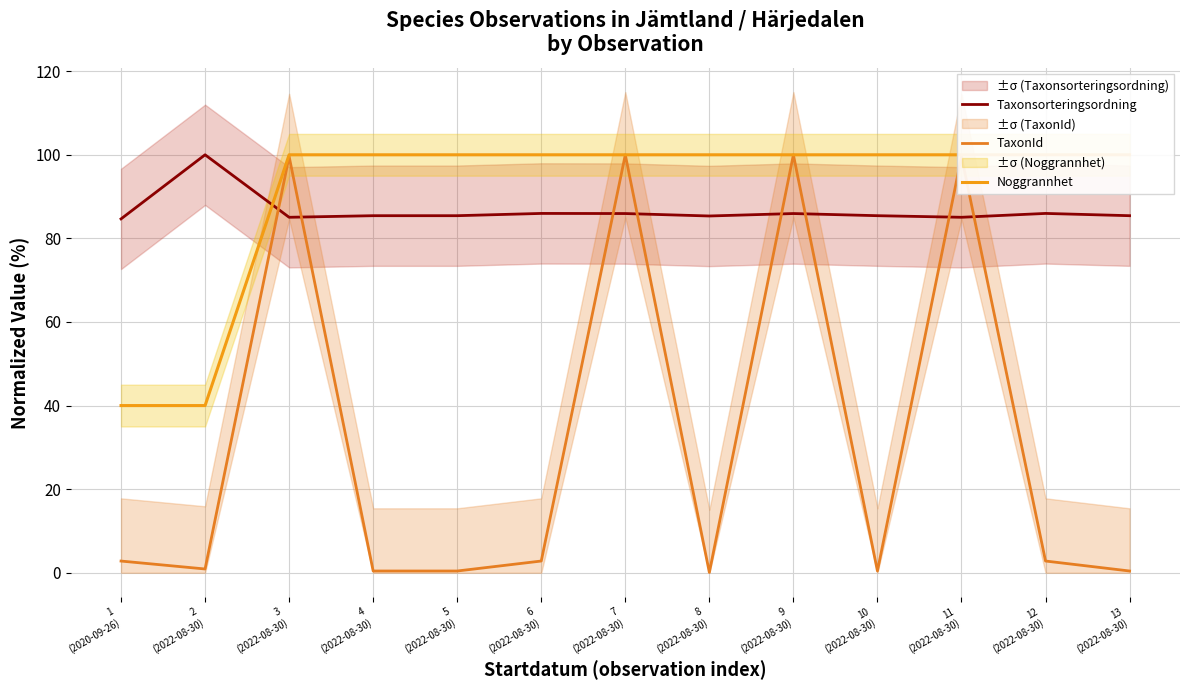

Reading right to left, list all the values displayed in this chart.

Taxonsorteringsordning: 85.4	86.0	85.0	85.4	85.9	85.4	85.9	86.0	85.4	85.4	85.0	100.0	84.7
TaxonId: 0.4	2.8	99.6	0.4	100.0	0.1	100.0	2.8	0.4	0.4	99.6	0.9	2.8
Noggrannhet: 100.0	100.0	100.0	100.0	100.0	100.0	100.0	100.0	100.0	100.0	100.0	40.0	40.0